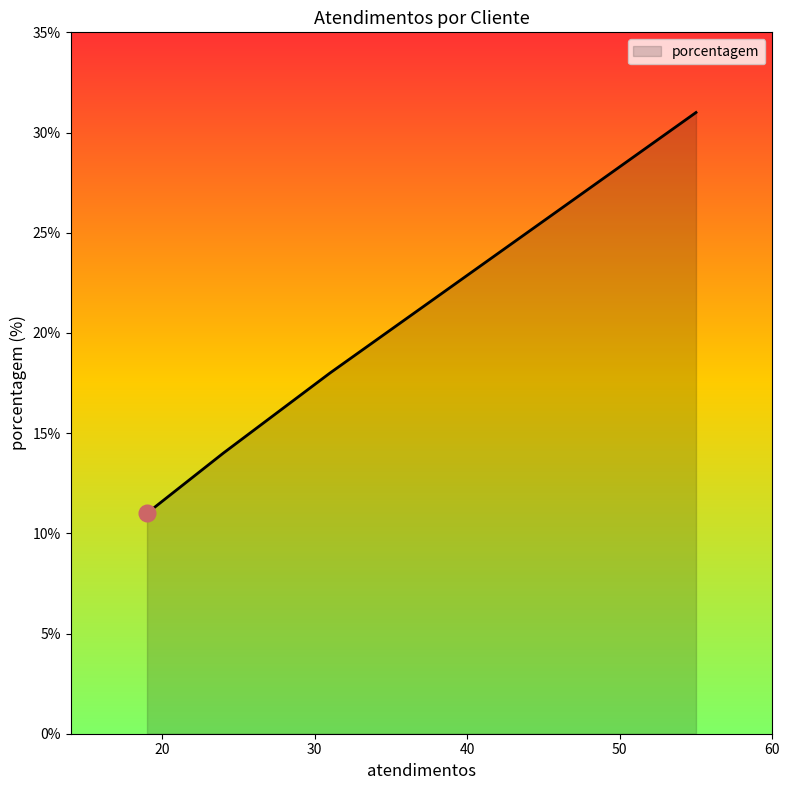

What is the smallest value displayed?

11